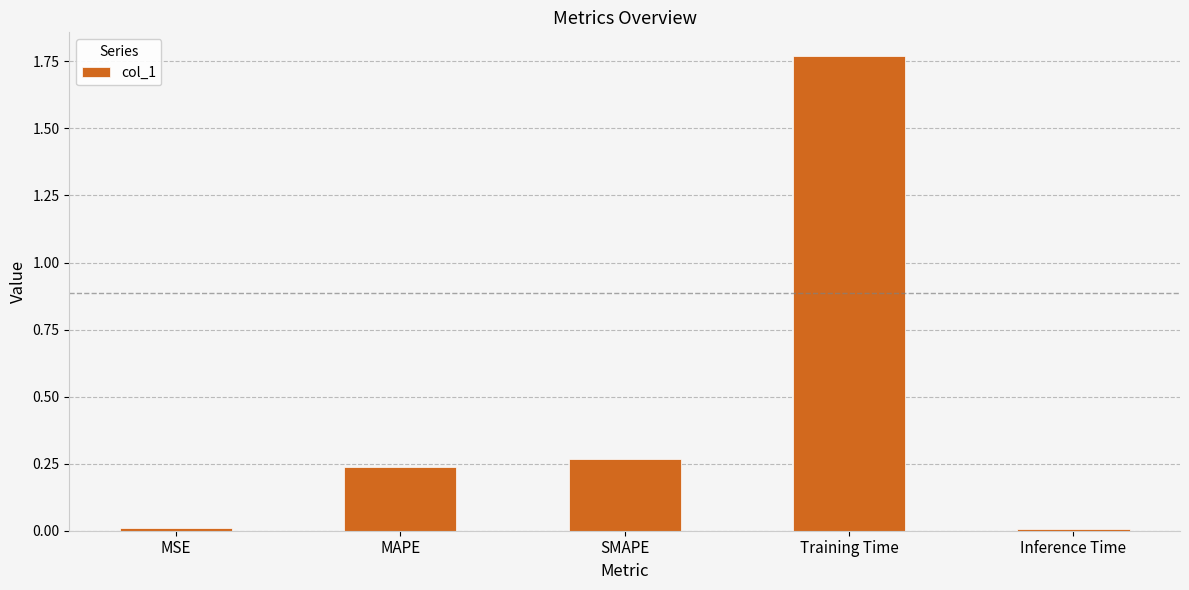

Does the chart contain stacked bars?

No